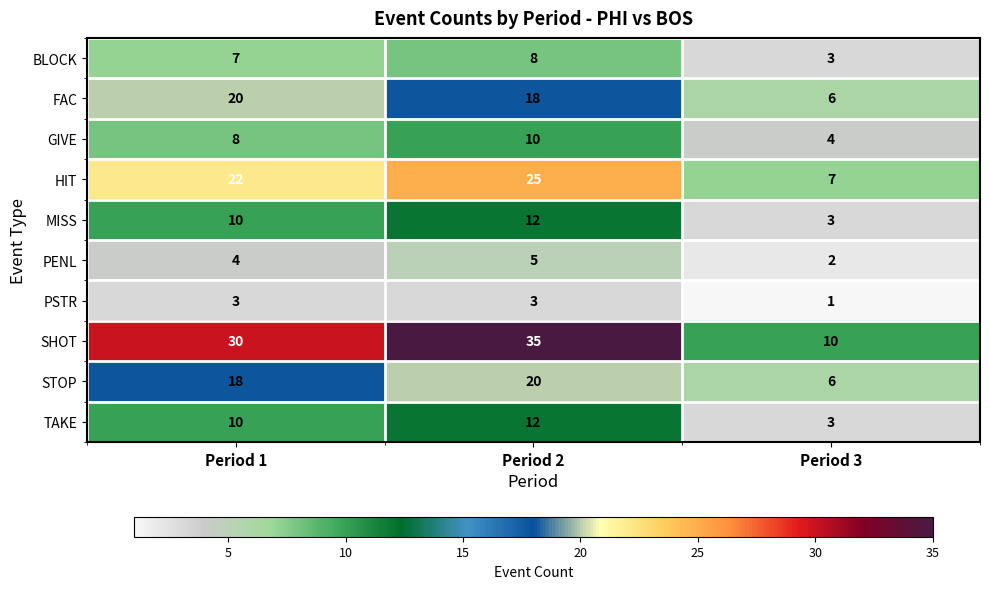

At which label is HIT closest to 16?

Period 1